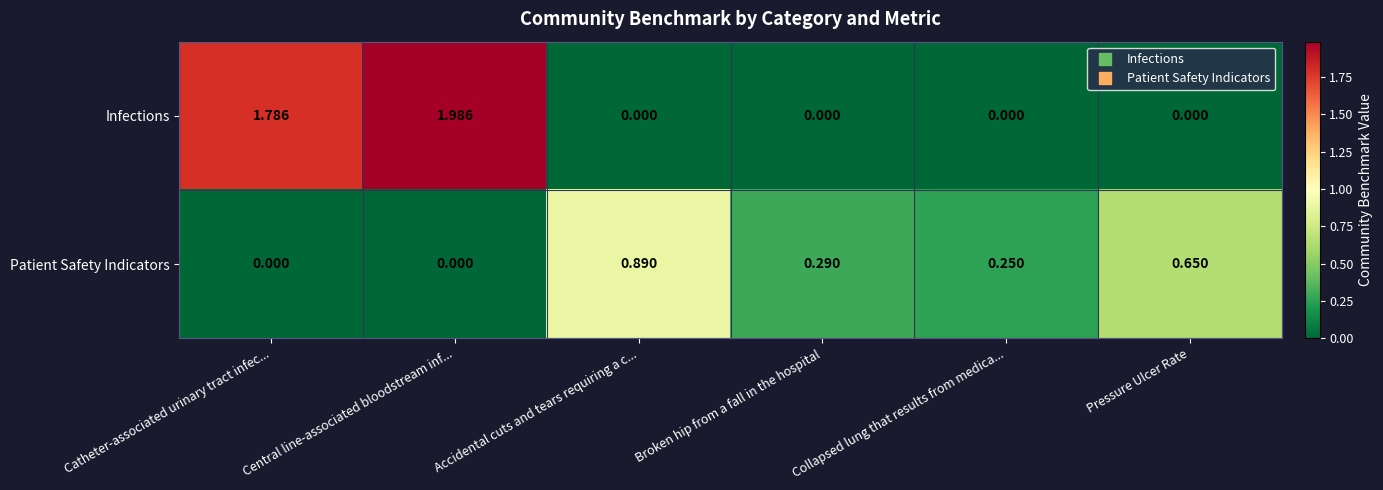

Is the value of Infections at Collapsed lung that results from medica... greater than the value of Patient Safety Indicators at Broken hip from a fall in the hospital?

No